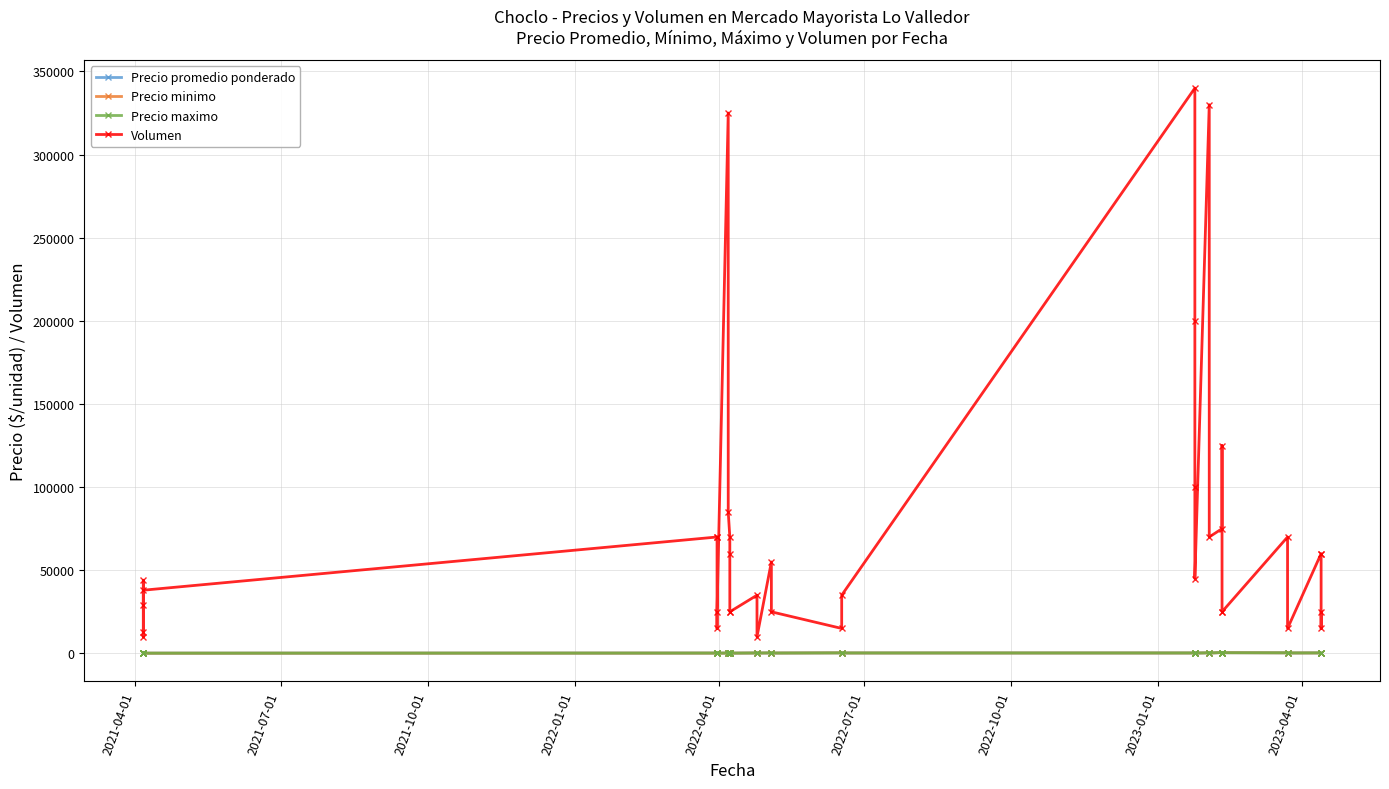

Does the chart have visible grid lines?

Yes